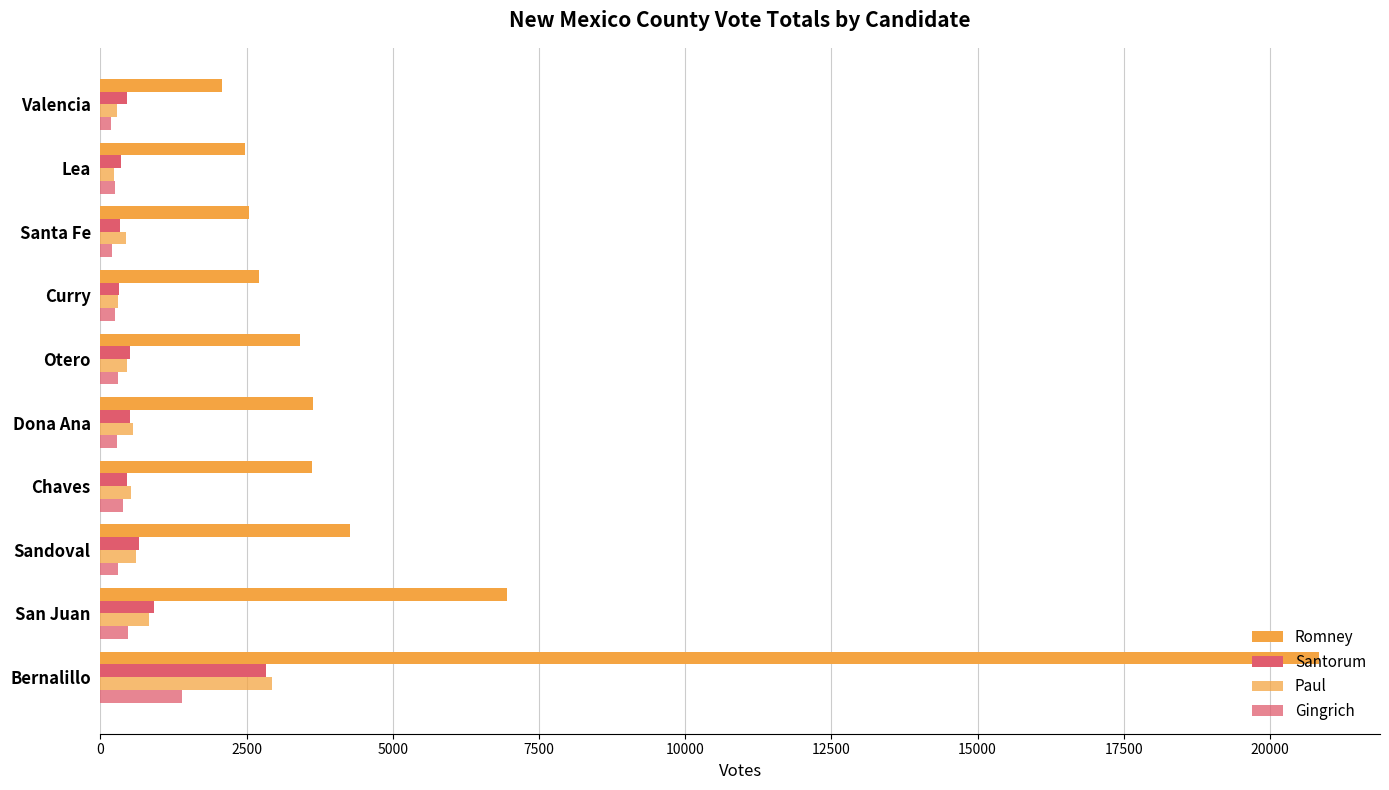

How many data points does each series have?

10